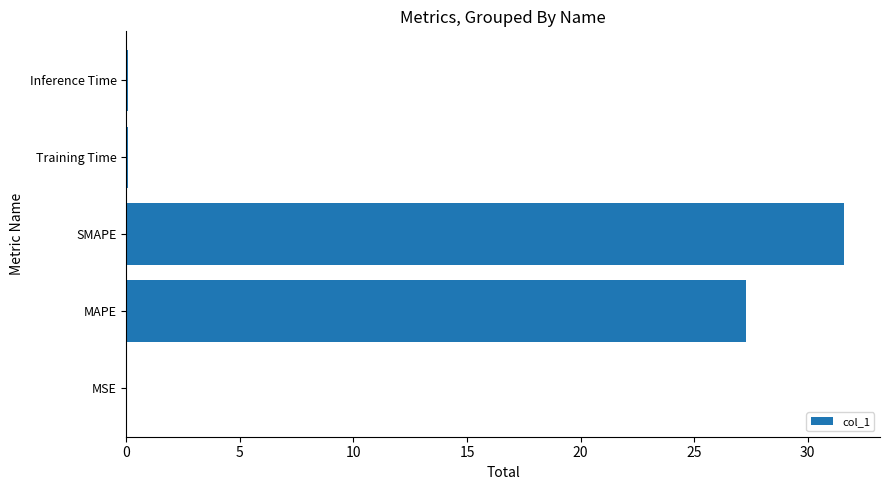

What is the sum of all values?

59.1